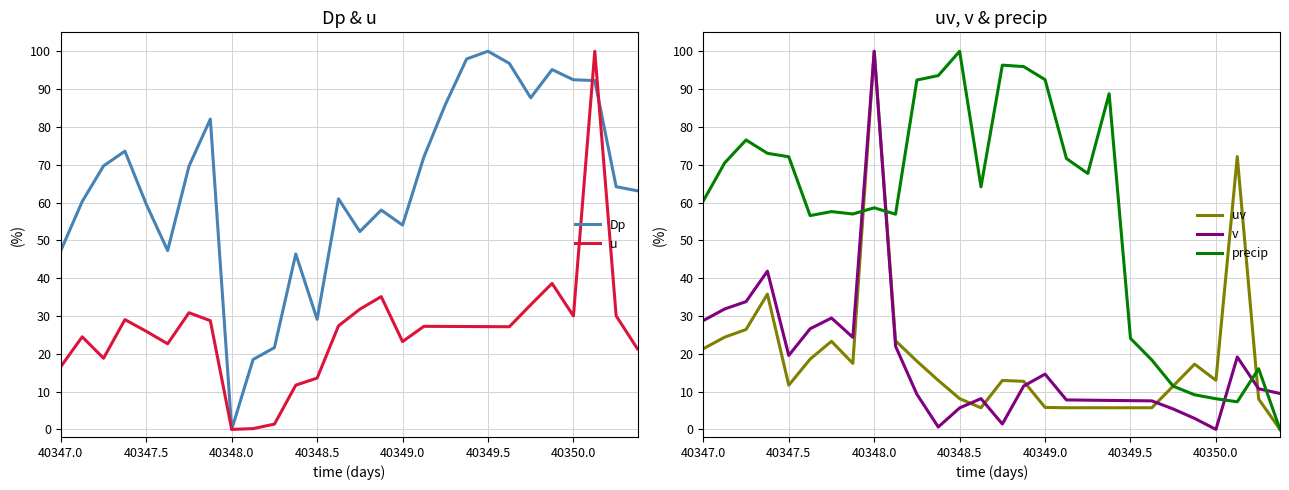

In Dp, how many points are higher than both neighbors (excluding endpoints)?

7